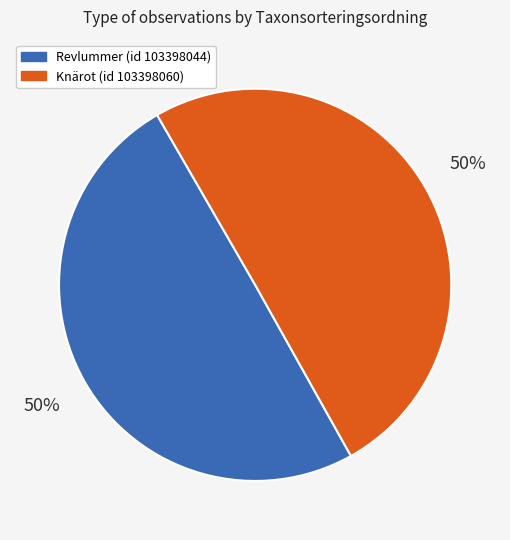

To the nearest percent, what is the average slice percentage?

50%